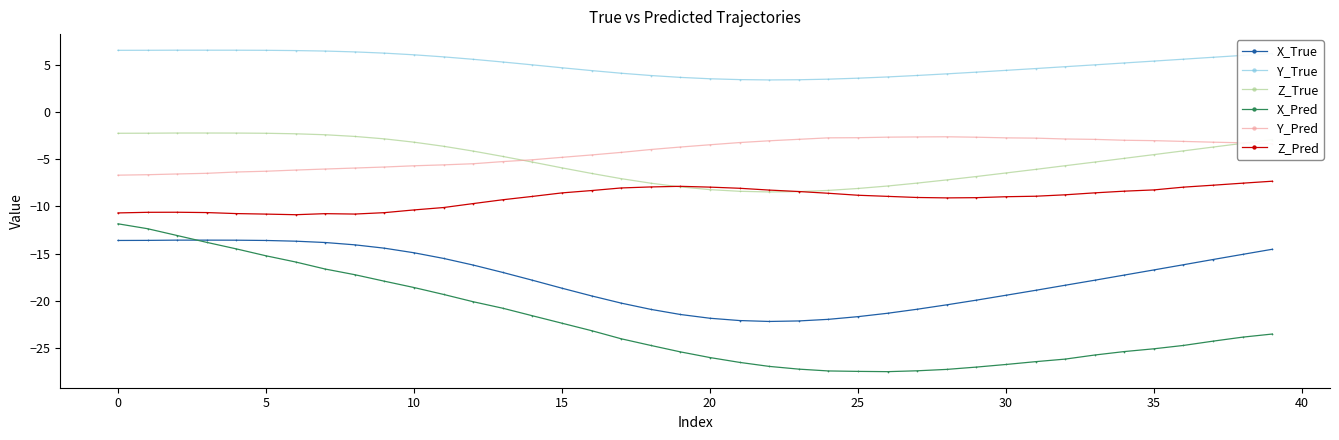

Which series has the largest range (max minus min)?

X_Pred